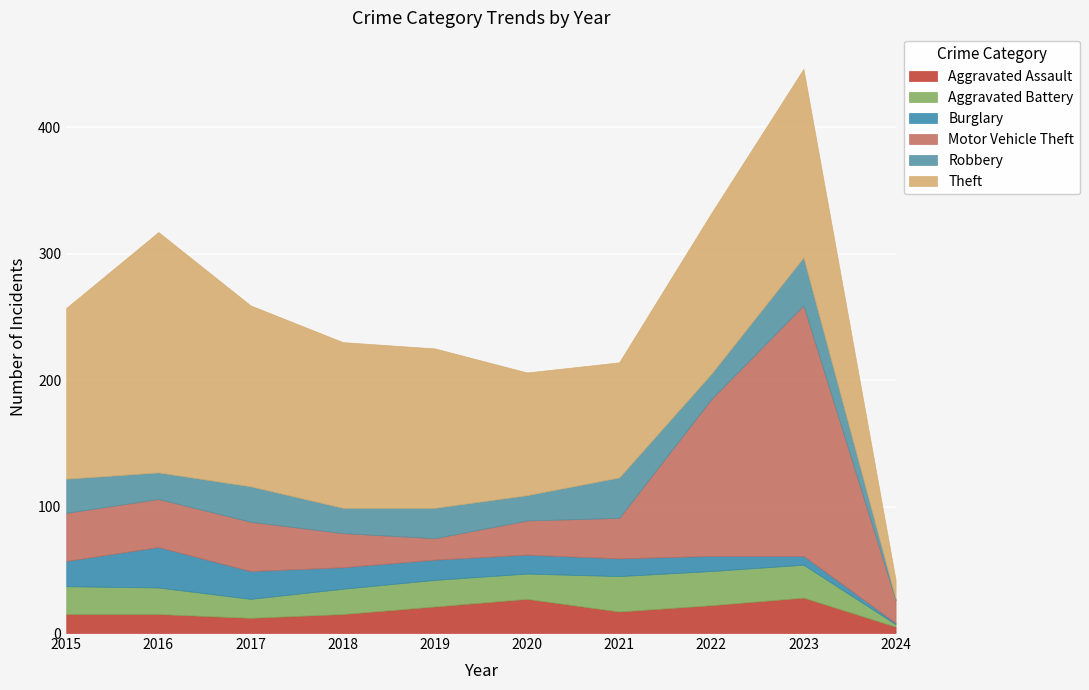

List the series in order of their peak value, lowest first.

Aggravated Assault, Aggravated Battery, Burglary, Robbery, Theft, Motor Vehicle Theft